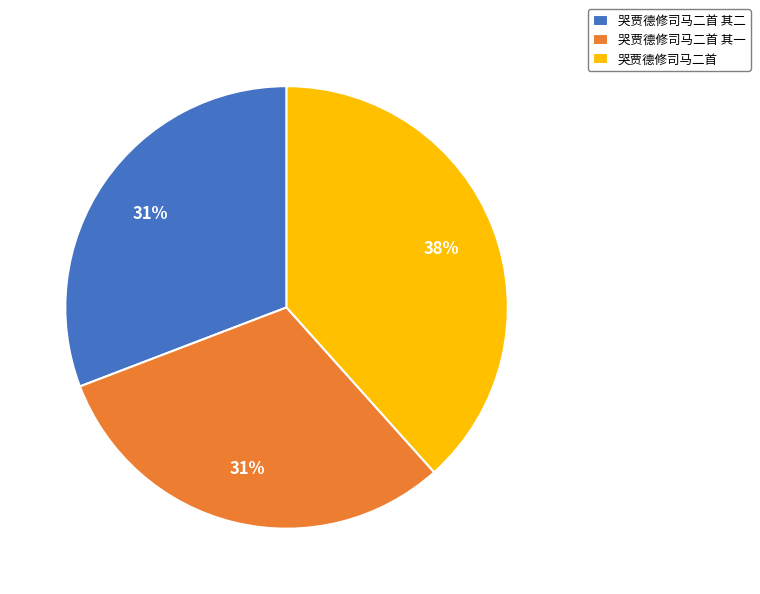

Approximately how many times larger is the value at 哭贾德修司马二首 其二 compared to 哭贾德修司马二首 其一?

1.0